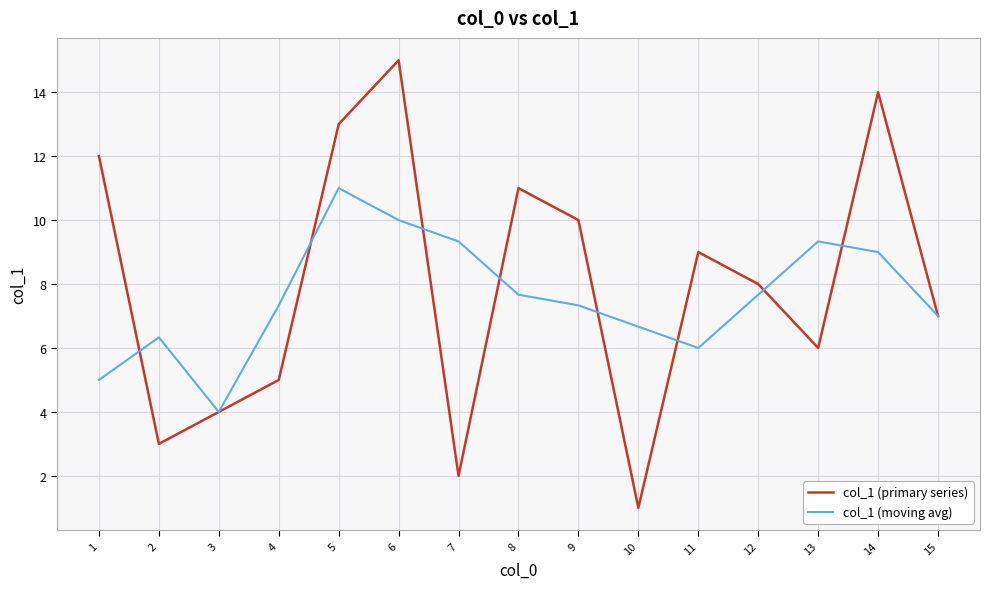

At which category does col_1 (moving avg) reach its first local peak?

2